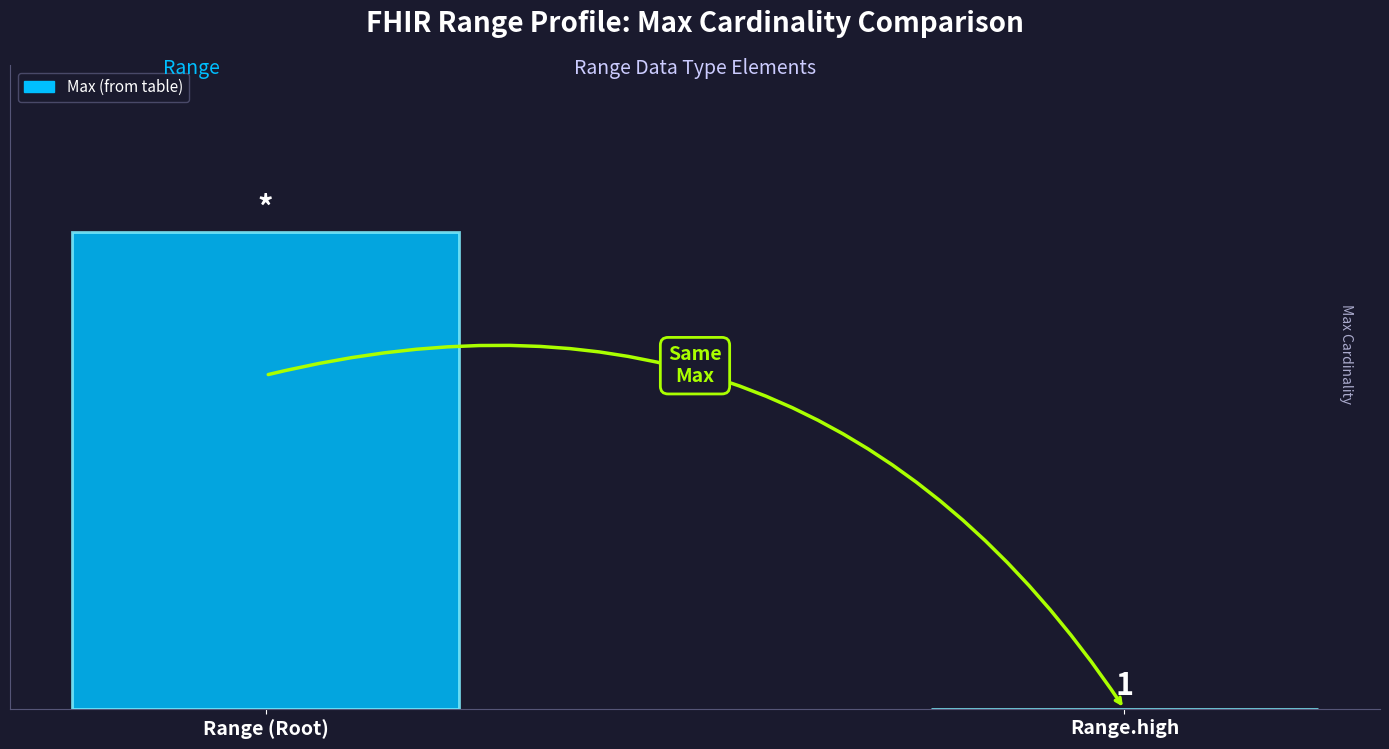

Which category has the highest value across all series?

Range (Root)